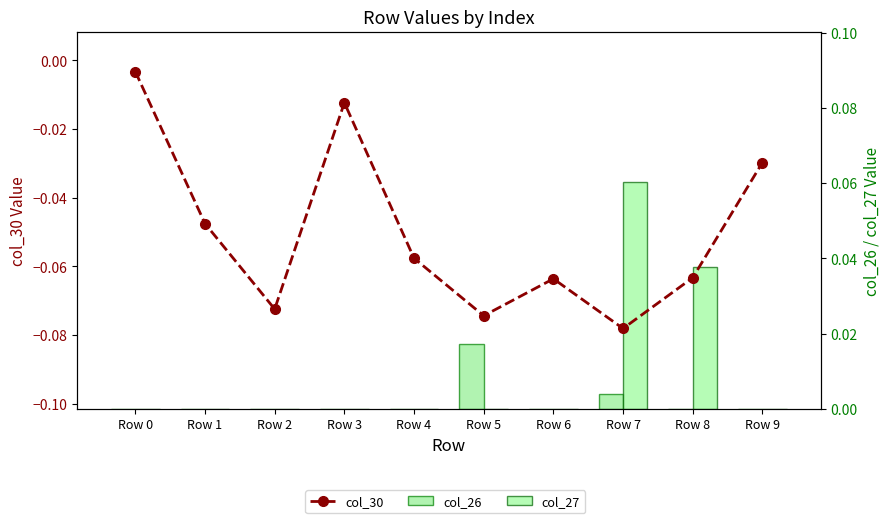

Are the bars grouped side by side (vs. stacked)?

Yes